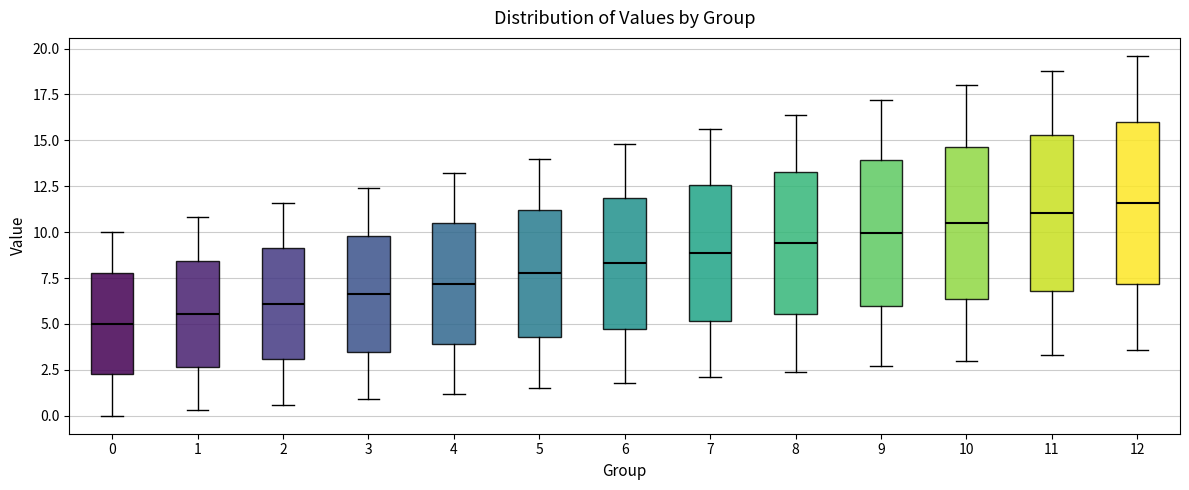

Which box's median line is the highest?

12